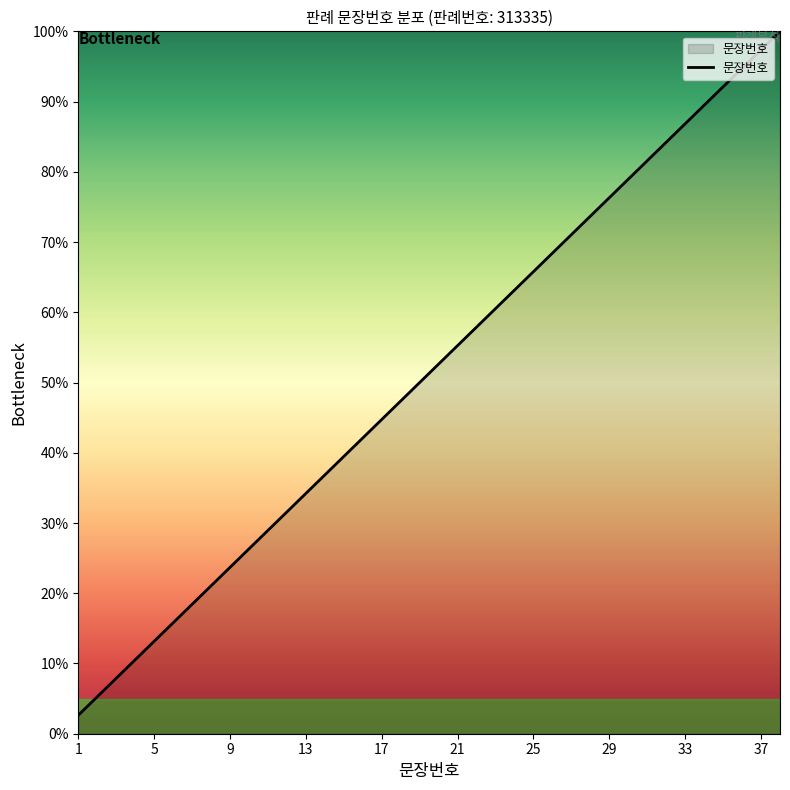

What is the smallest value displayed?

2.6